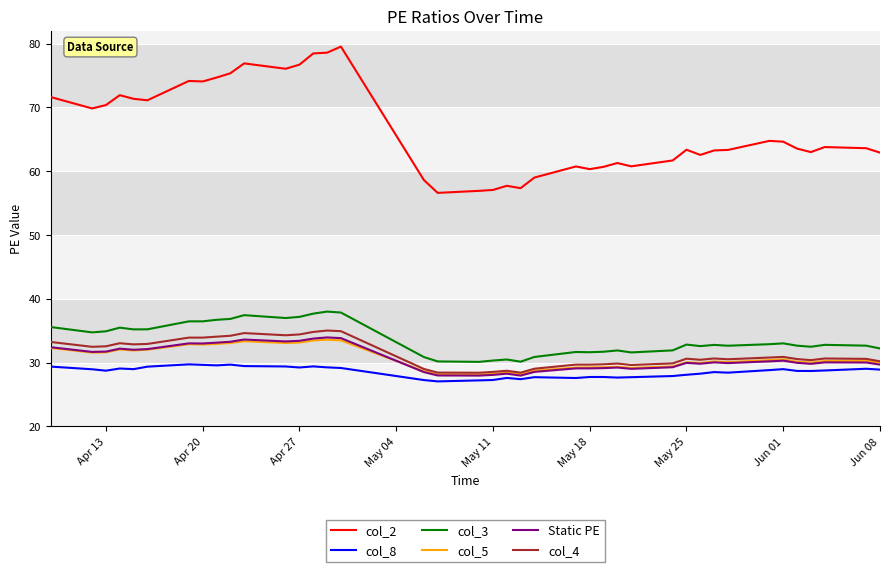

Which series has the largest total across all categories?

col_2